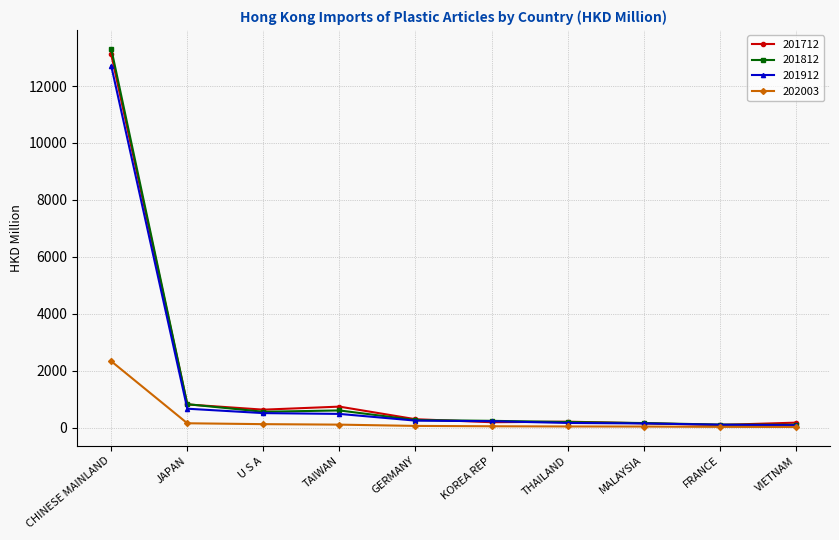

Which label corresponds to the largest value in the chart?

CHINESE MAINLAND